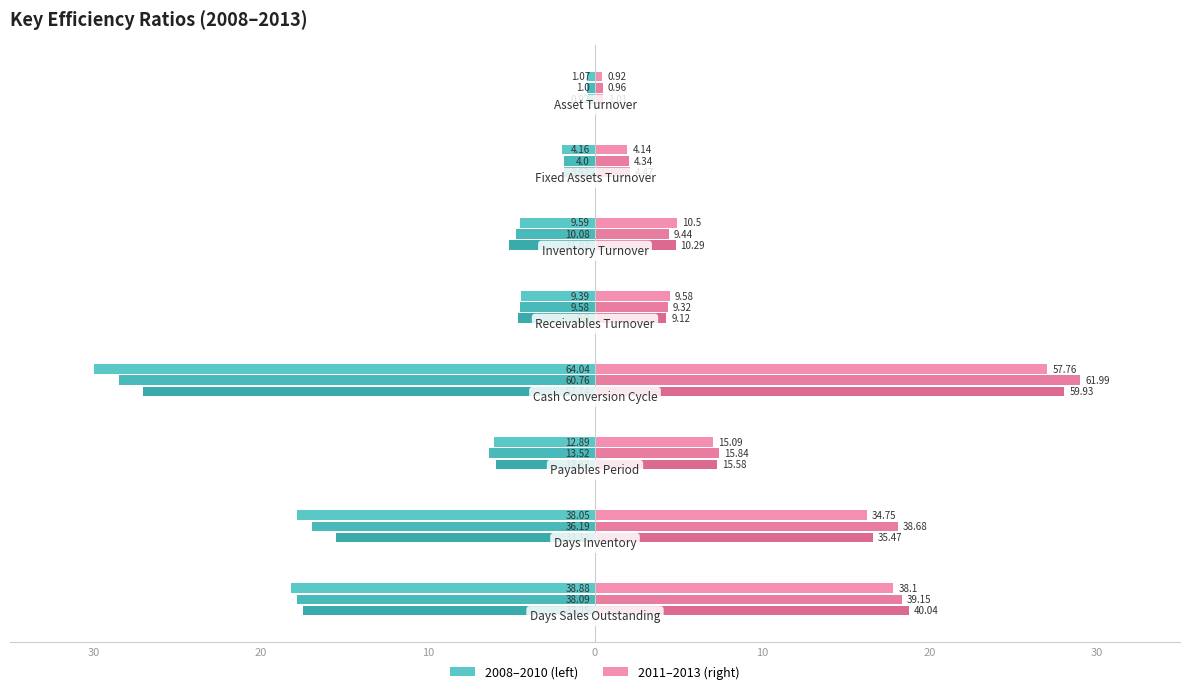

Reading left to right, what are all the values shown in this chart?

2008: Days Sales Outstanding=-18.2	Days Inventory=-17.8	Payables Period=-6.0	Cash Conversion Cycle=-30.0	Receivables Turnover=-4.4	Inventory Turnover=-4.5	Fixed Assets Turnover=-1.9	Asset Turnover=-0.5
2009: Days Sales Outstanding=-17.8	Days Inventory=-17.0	Payables Period=-6.3	Cash Conversion Cycle=-28.5	Receivables Turnover=-4.5	Inventory Turnover=-4.7	Fixed Assets Turnover=-1.9	Asset Turnover=-0.5
2010: Days Sales Outstanding=-17.5	Days Inventory=-15.5	Payables Period=-5.9	Cash Conversion Cycle=-27.0	Receivables Turnover=-4.6	Inventory Turnover=-5.2	Fixed Assets Turnover=-1.8	Asset Turnover=-0.4
2011: Days Sales Outstanding=17.8	Days Inventory=16.3	Payables Period=7.1	Cash Conversion Cycle=27.1	Receivables Turnover=4.5	Inventory Turnover=4.9	Fixed Assets Turnover=1.9	Asset Turnover=0.4
2012: Days Sales Outstanding=18.3	Days Inventory=18.1	Payables Period=7.4	Cash Conversion Cycle=29.0	Receivables Turnover=4.4	Inventory Turnover=4.4	Fixed Assets Turnover=2.0	Asset Turnover=0.4
2013: Days Sales Outstanding=18.8	Days Inventory=16.6	Payables Period=7.3	Cash Conversion Cycle=28.1	Receivables Turnover=4.3	Inventory Turnover=4.8	Fixed Assets Turnover=2.1	Asset Turnover=0.5